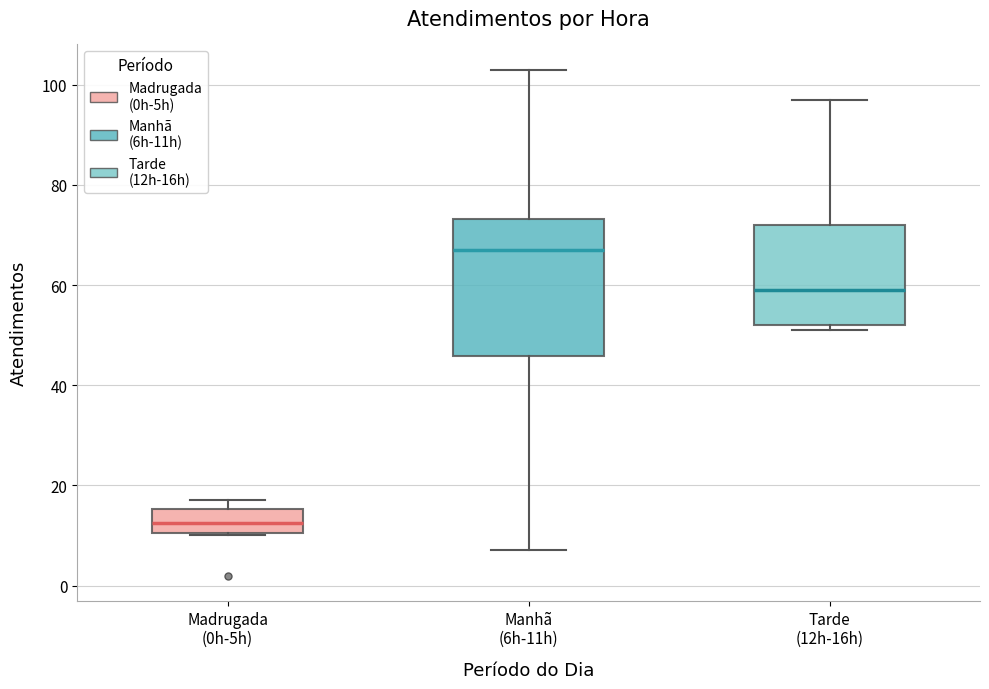

Reading left to right, transcribe this box plot: for each box, give where its median line is, the range the box spans, and where its two whiskers end, as read against the y-axis. The values are not printed on the chart, so give them approximately, as read against the axis.

Madrugada (0h-5h): median 12, box 10 to 16, whiskers 10 to 18
Manhã (6h-11h): median 68, box 46 to 74, whiskers 8 to 104
Tarde (12h-16h): median 60, box 52 to 72, whiskers 52 (just below the box's lower edge) to 98